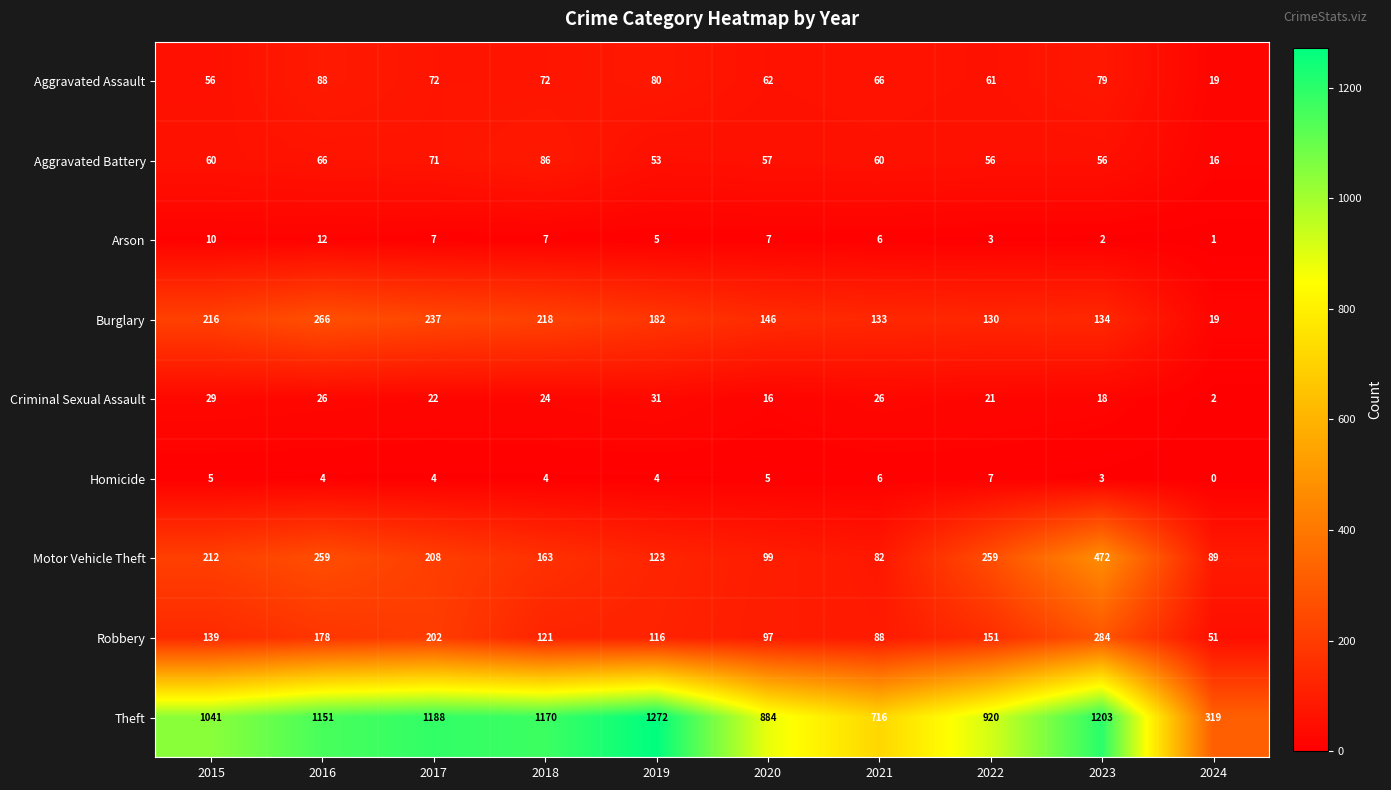

Rank the series by their maximum value, from highest to lowest.

Theft, Motor Vehicle Theft, Robbery, Burglary, Aggravated Assault, Aggravated Battery, Criminal Sexual Assault, Arson, Homicide